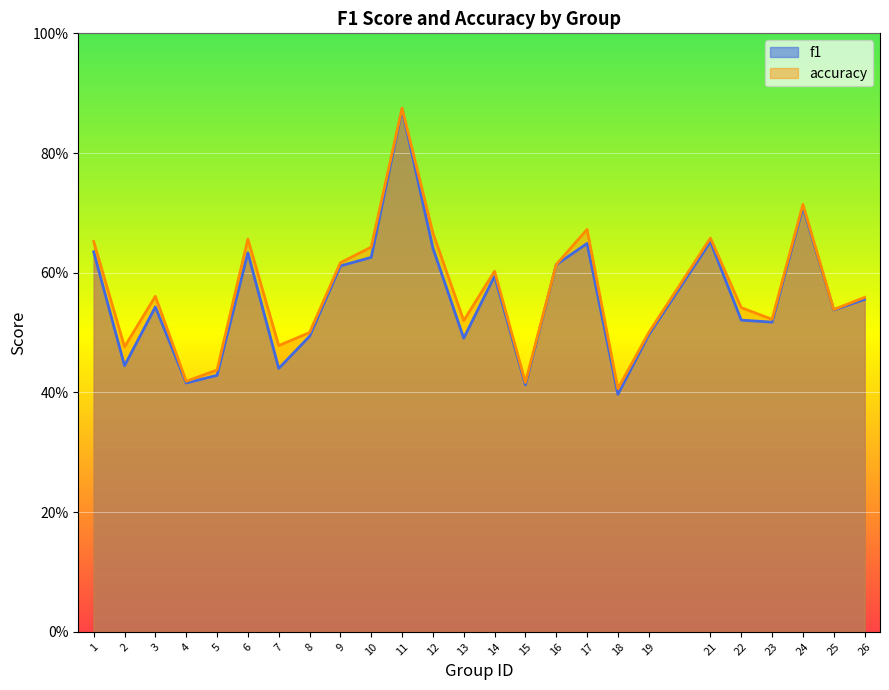

True or false: f1 has more than 1 interior local peaks.

True